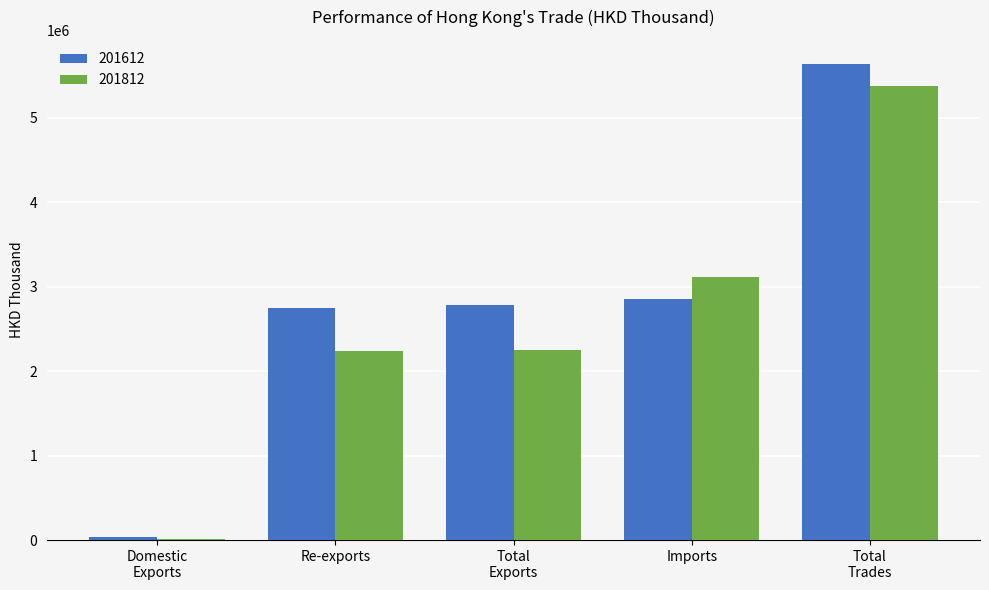

What is the total value across all series at Imports?

5966613.3